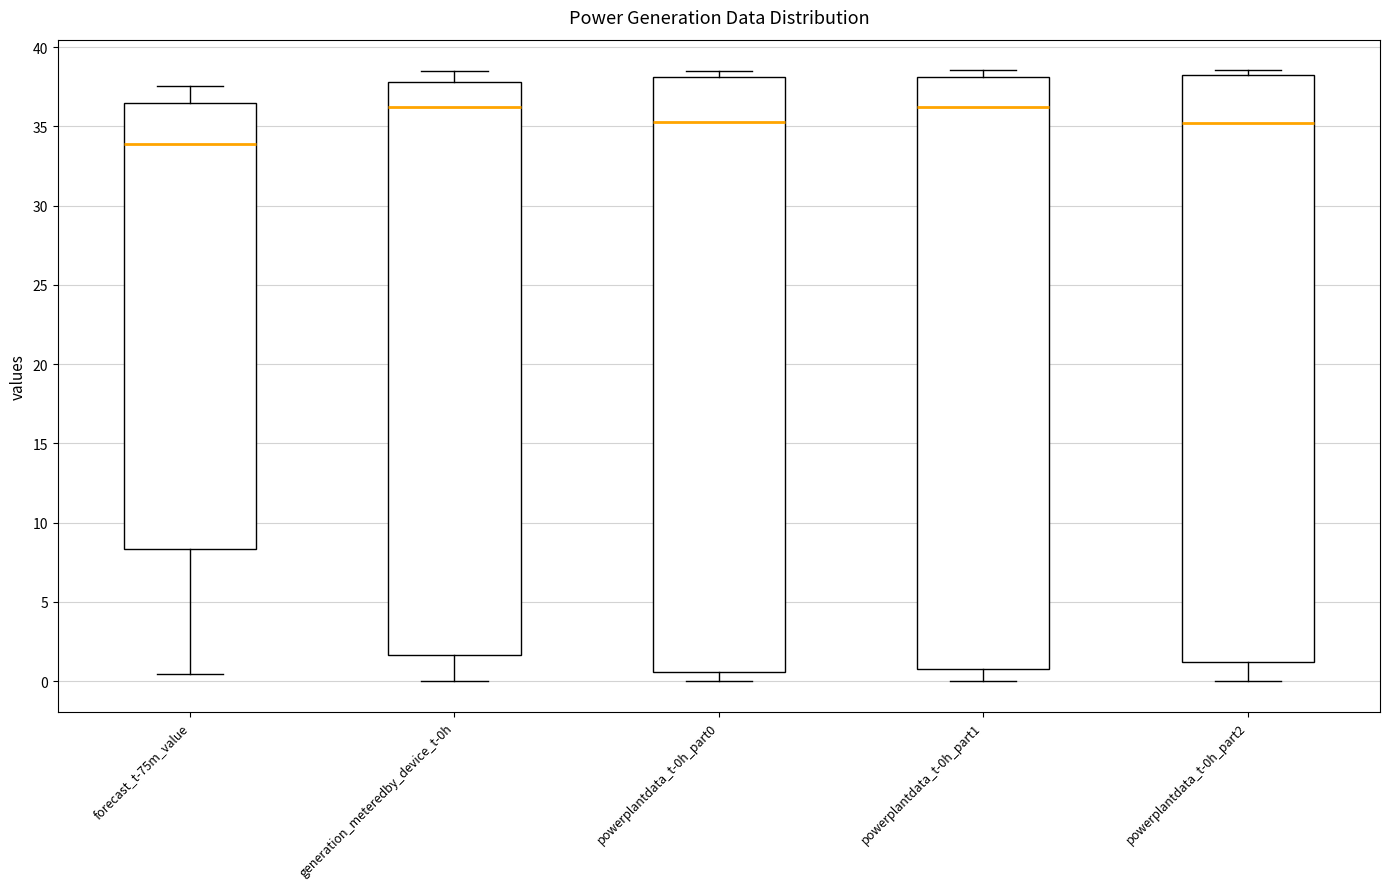

Reading left to right, read every box against the y-axis: the position of its median line, the range the box covers, and the ends of its whiskers. The values are not printed on the chart, so give them approximately, as read against the axis.

forecast_t-75m_value: median 34.0, box 8.5 to 36.5, whiskers 0.5 to 37.5
generation_meteredby_device_t-0h: median 36.0, box 1.5 to 38.0, whiskers 0.0 to 38.5
powerplantdata_t-0h_part0: median 35.5, box 0.5 to 38.0, whiskers 0.0 to 38.5
powerplantdata_t-0h_part1: median 36.0, box 1.0 to 38.0, whiskers 0.0 to 38.5
powerplantdata_t-0h_part2: median 35.0, box 1.0 to 38.0, whiskers 0.0 to 38.5